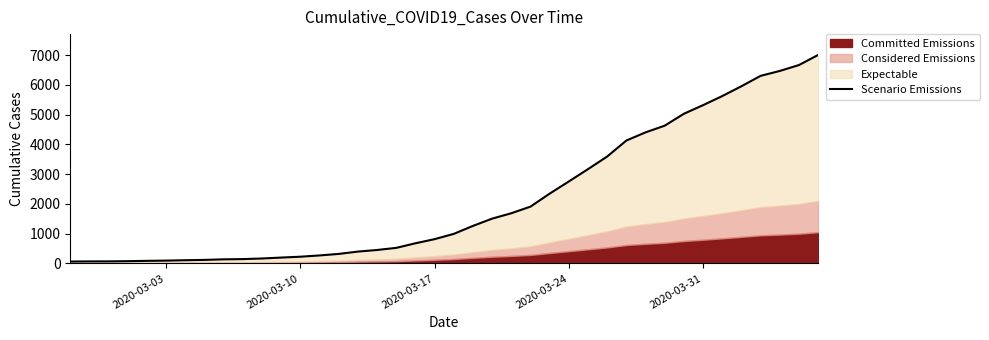

How many lines are shown in the chart?

1